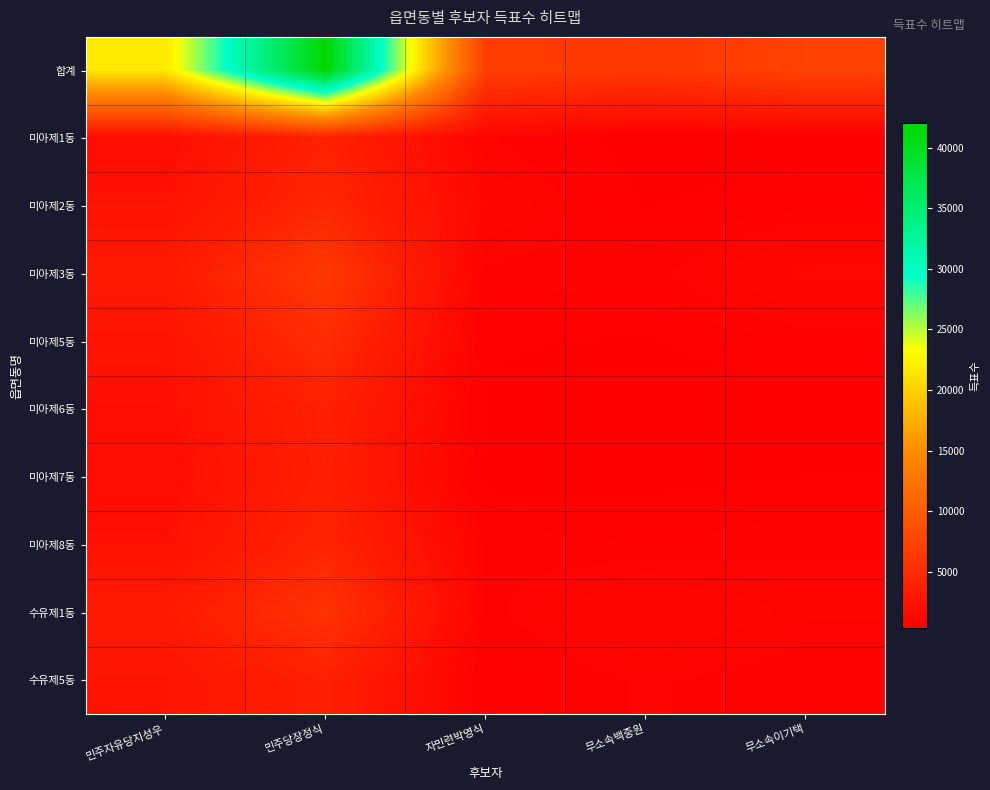

What is the spread (max minus min) of values at 무소속이기택?

6899